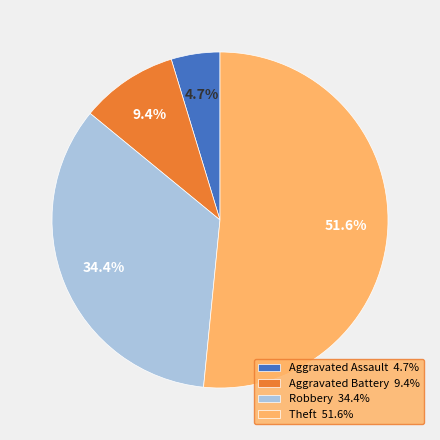

How many slices are in this pie chart?

4